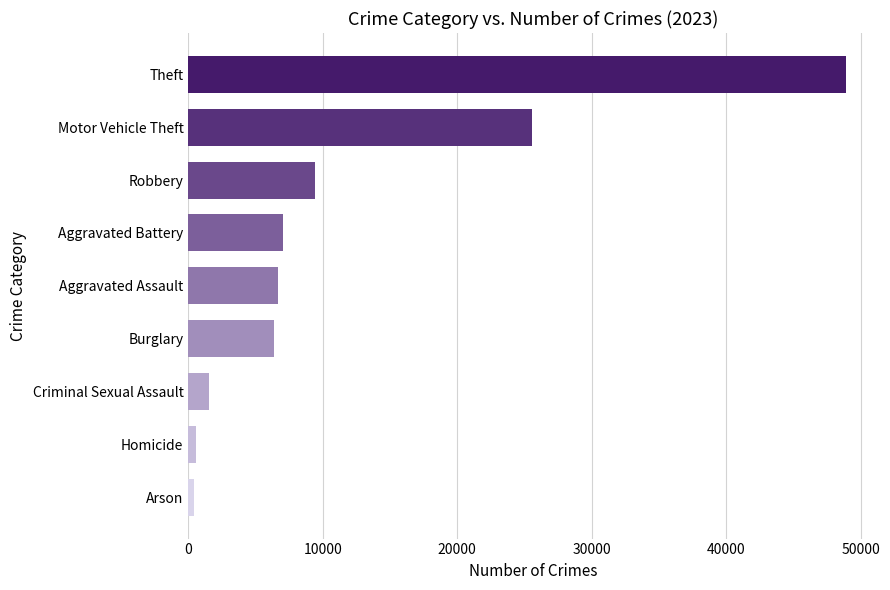

What is the label of the 2nd bar from the bottom?

Homicide